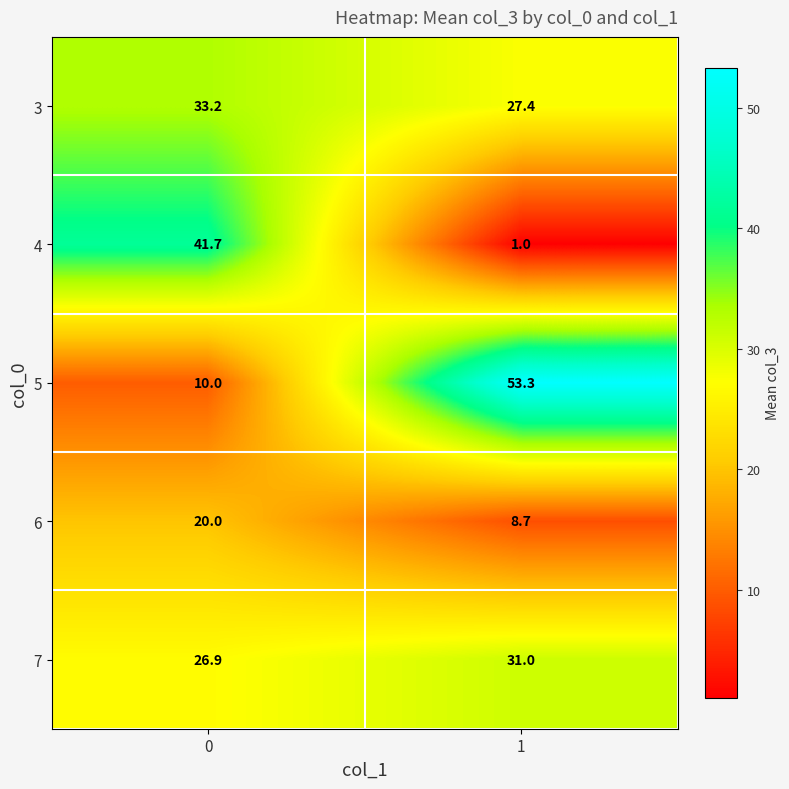

The 5 series shows 6.7 at 0. True or false?

False